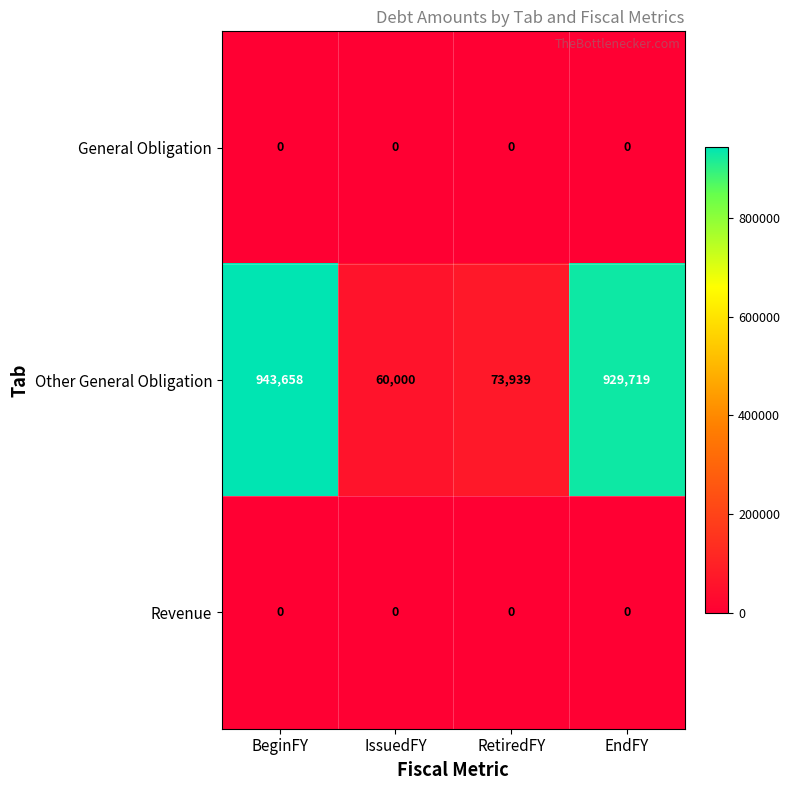

What is the difference between the highest and lowest values at IssuedFY?

60000